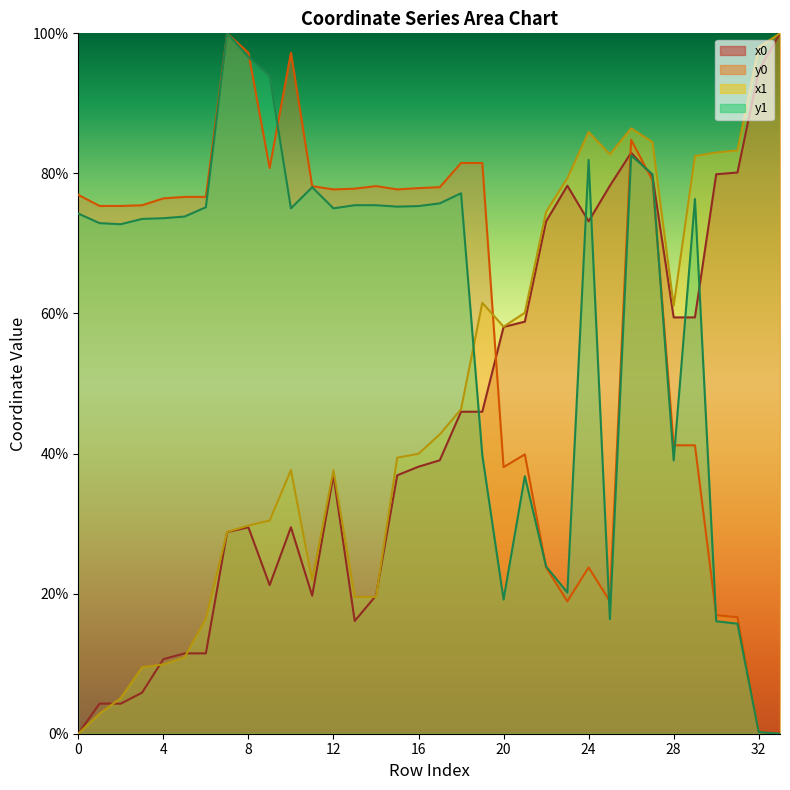

How many times do y0 and x0 cross each other?

3